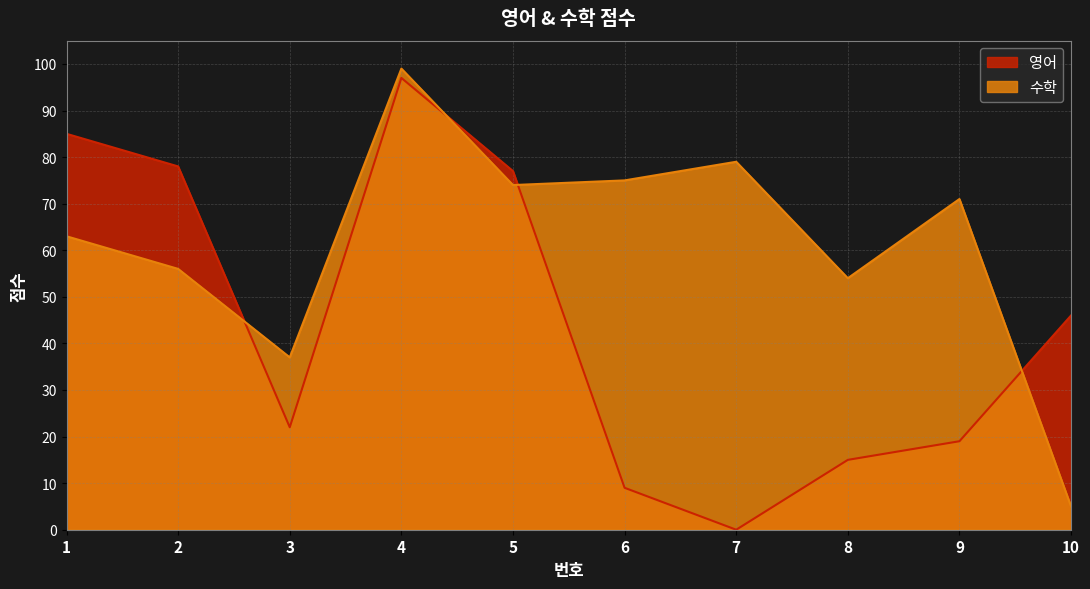

Which series has the widest spread of values?

영어